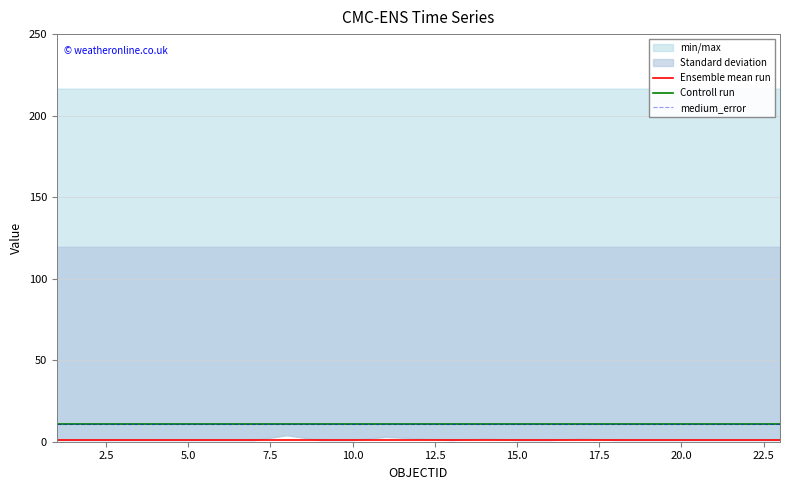

What is the sum of all medium_error values?

252.9